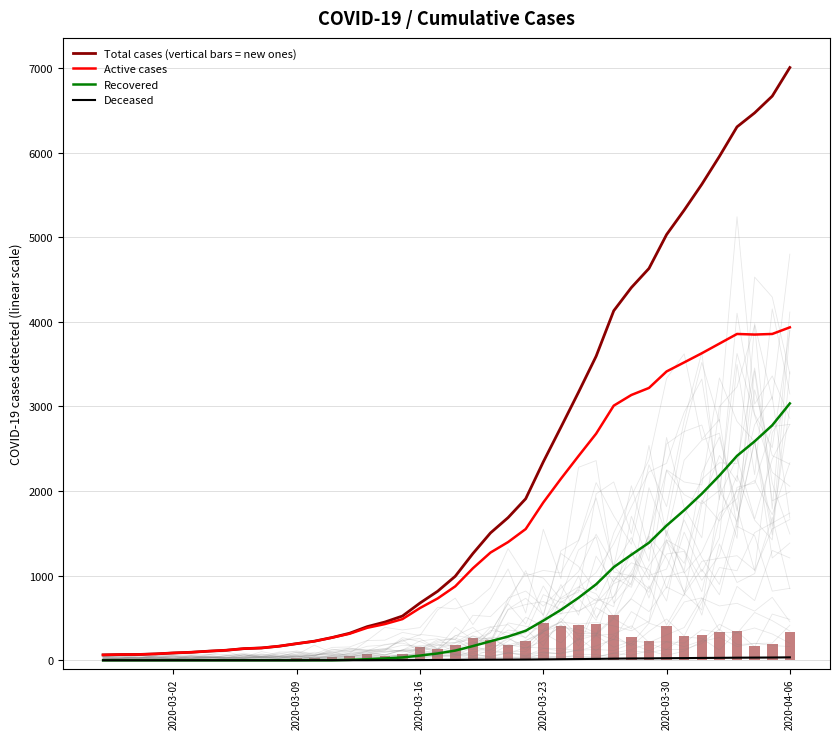

What is the highest value of the Active cases series?

3934